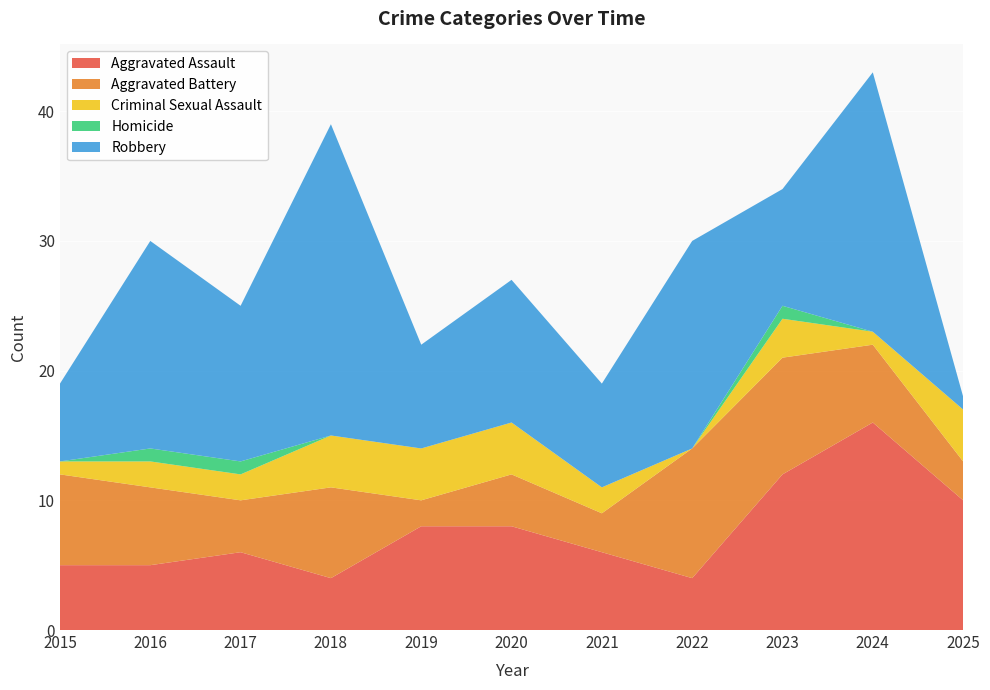

Reading left to right, transcribe all the data shown in this chart.

Aggravated Assault: 5	5	6	4	8	8	6	4	12	16	10
Aggravated Battery: 7	6	4	7	2	4	3	10	9	6	3
Criminal Sexual Assault: 1	2	2	4	4	4	2	0	3	1	4
Homicide: 0	1	1	0	0	0	0	0	1	0	0
Robbery: 6	16	12	24	8	11	8	16	9	20	1